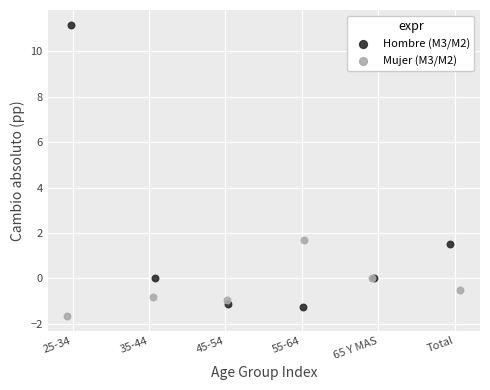

Which series reaches the maximum Y coordinate?

Hombre (M3/M2)